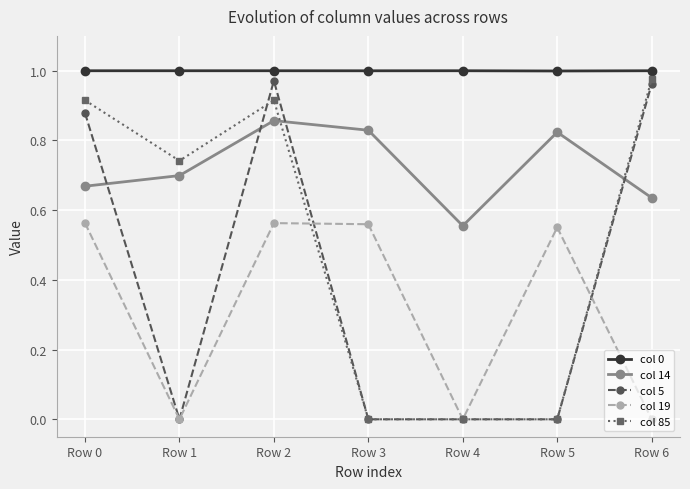

What is the total value across all series at Row 3?

2.4